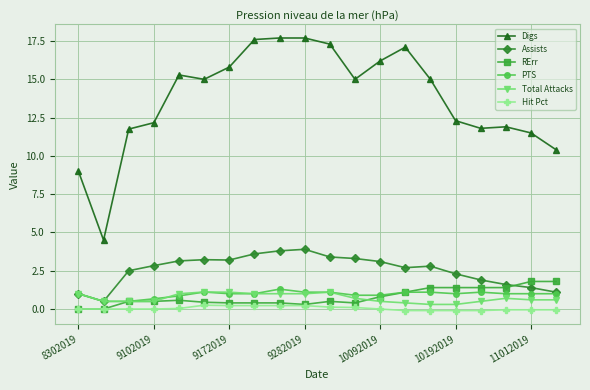

Which series has the widest spread of values?

Digs